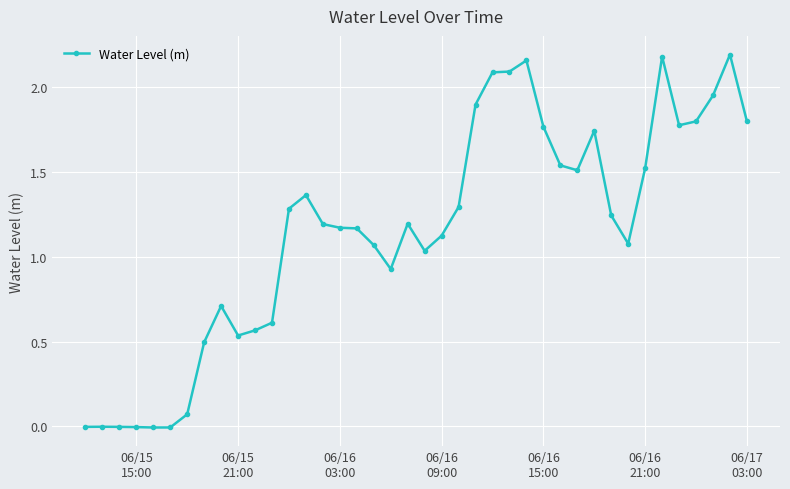

True or false: there are more than 1 points higher than both neighbors.

True